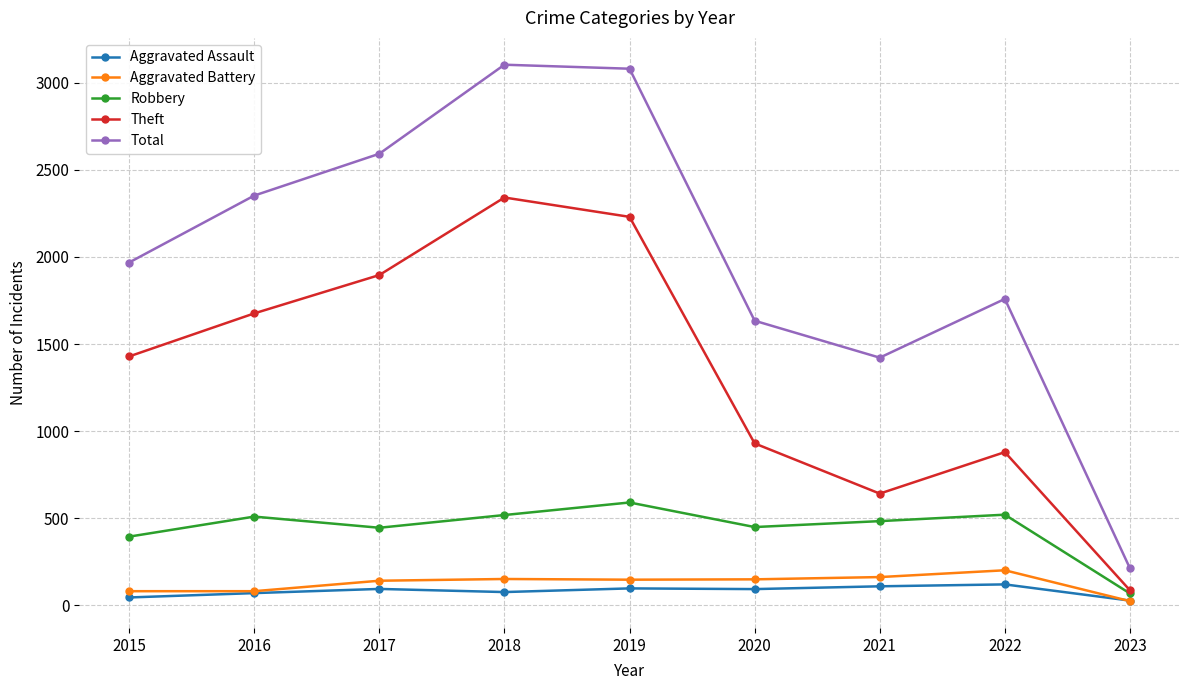

How many data points in Aggravated Assault are less than 94?

4